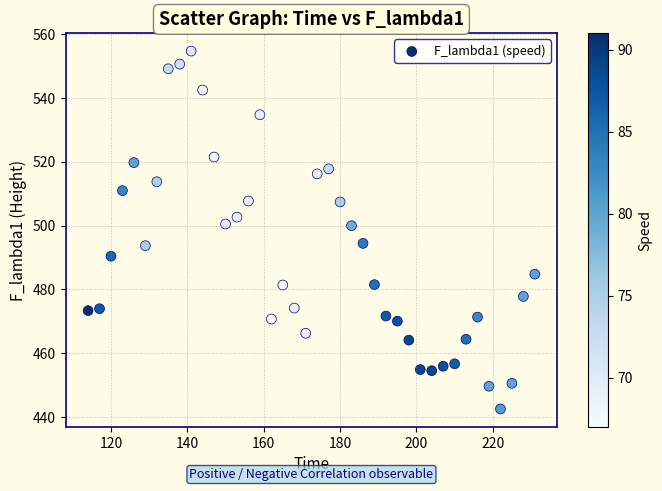

What is the range of Y values (max minus min)?

112.2